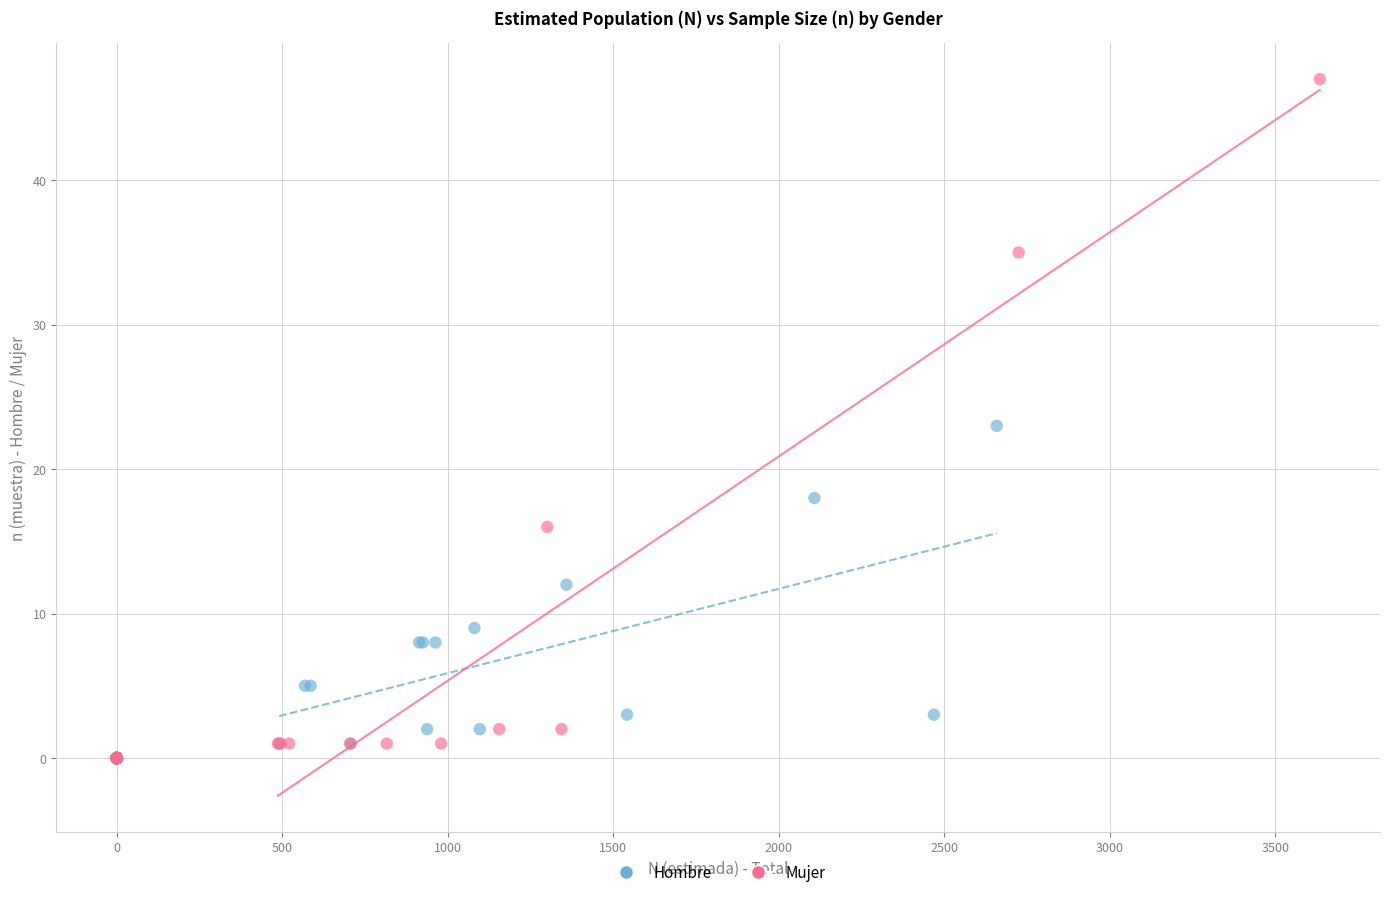

Which series reaches the maximum Y coordinate?

Mujer